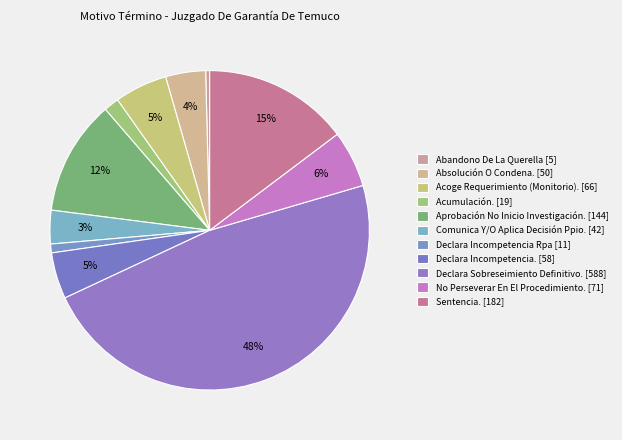

Rank the categories by value from lowest to highest.

Abandono De La Querella, Declara Incompetencia Rpa, Acumulación., Comunica Y/O Aplica Decisión Ppio., Absolución O Condena., Declara Incompetencia., Acoge Requerimiento (Monitorio)., No Perseverar En El Procedimiento., Aprobación No Inicio Investigación., Sentencia., Declara Sobreseimiento Definitivo.